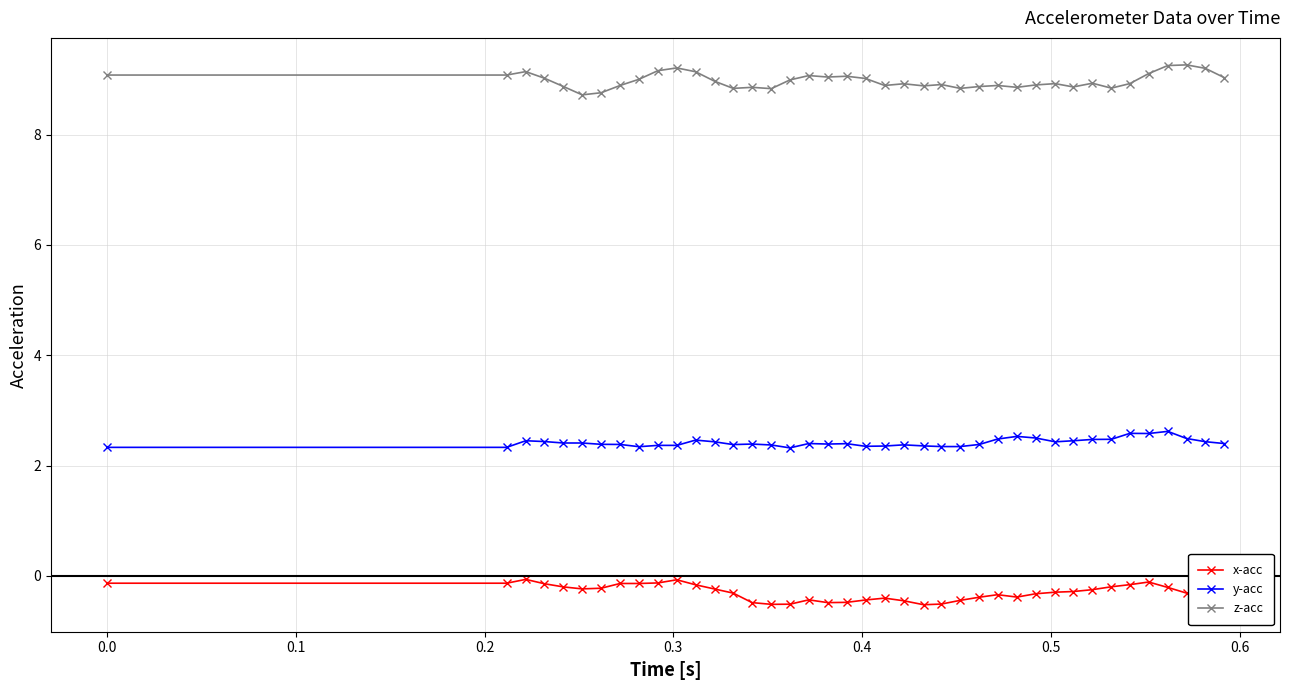

Does the chart display data point markers on the line(s)?

Yes